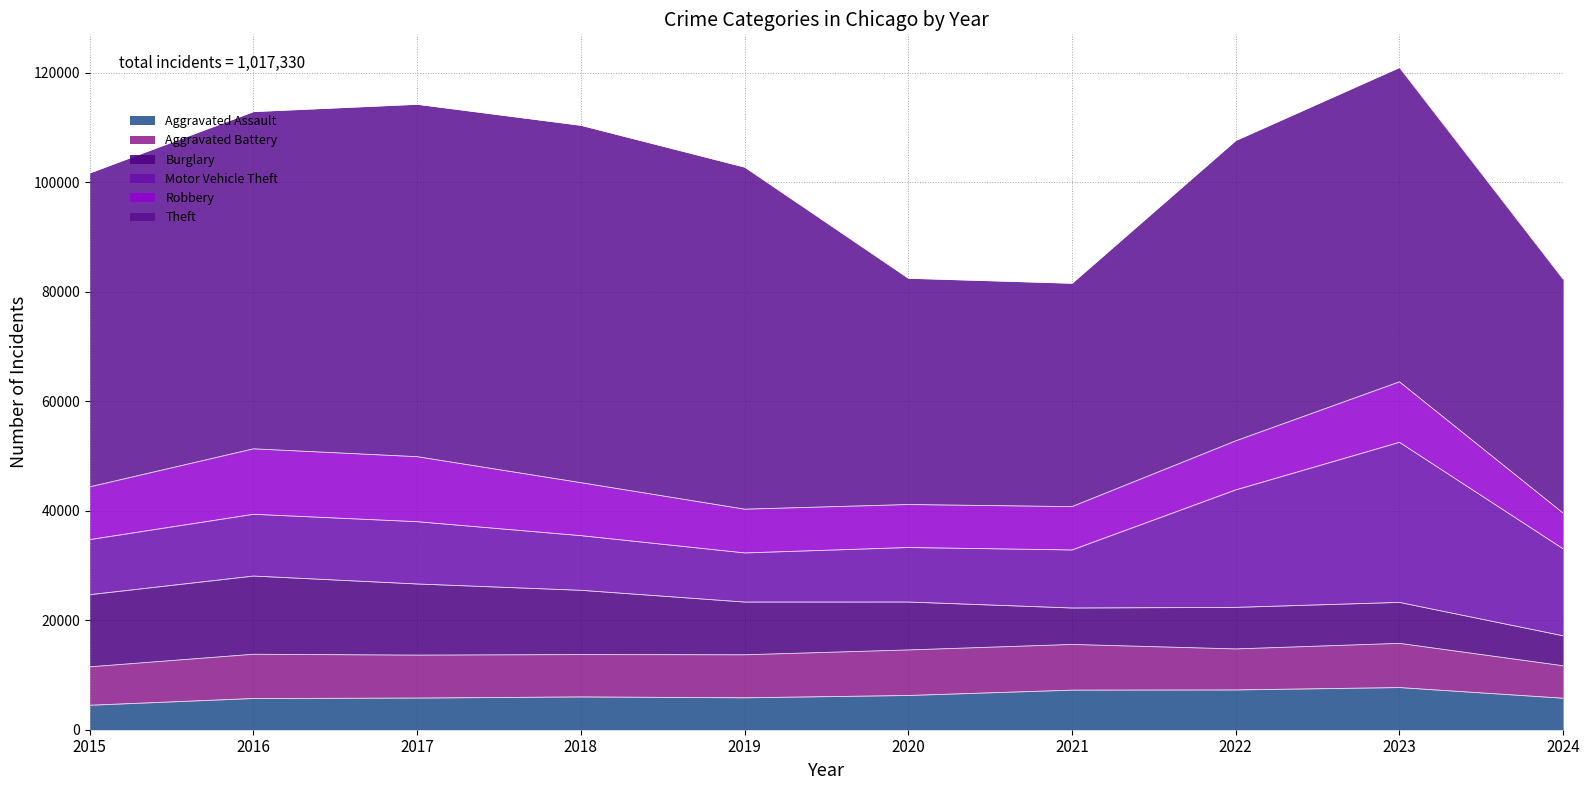

Which label corresponds to the largest value in the chart?

2018